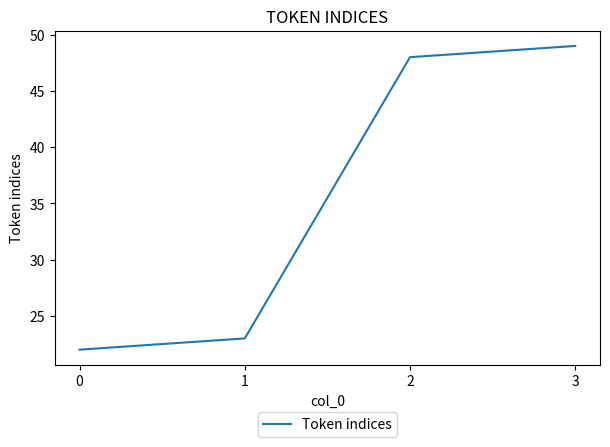

Is this an area chart (filled region under the line)?

No